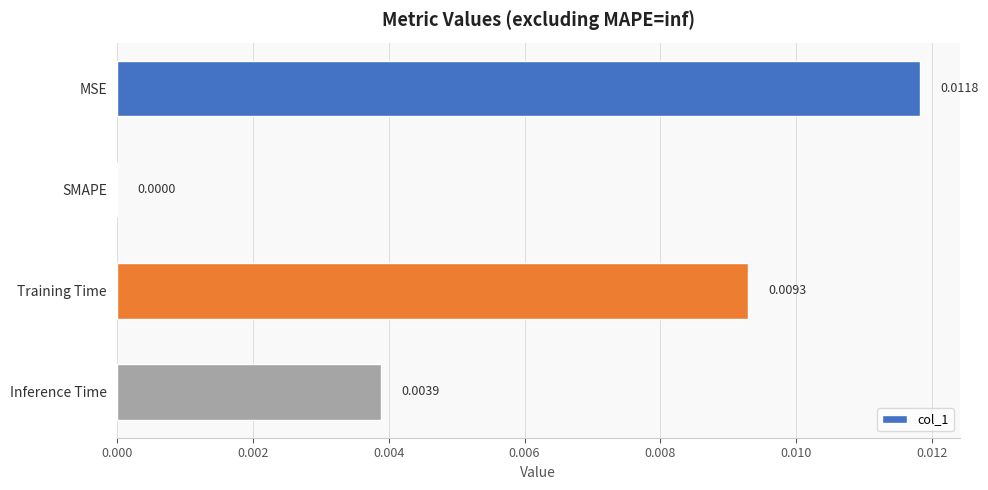

Where is the data nearest to the value 0?

SMAPE